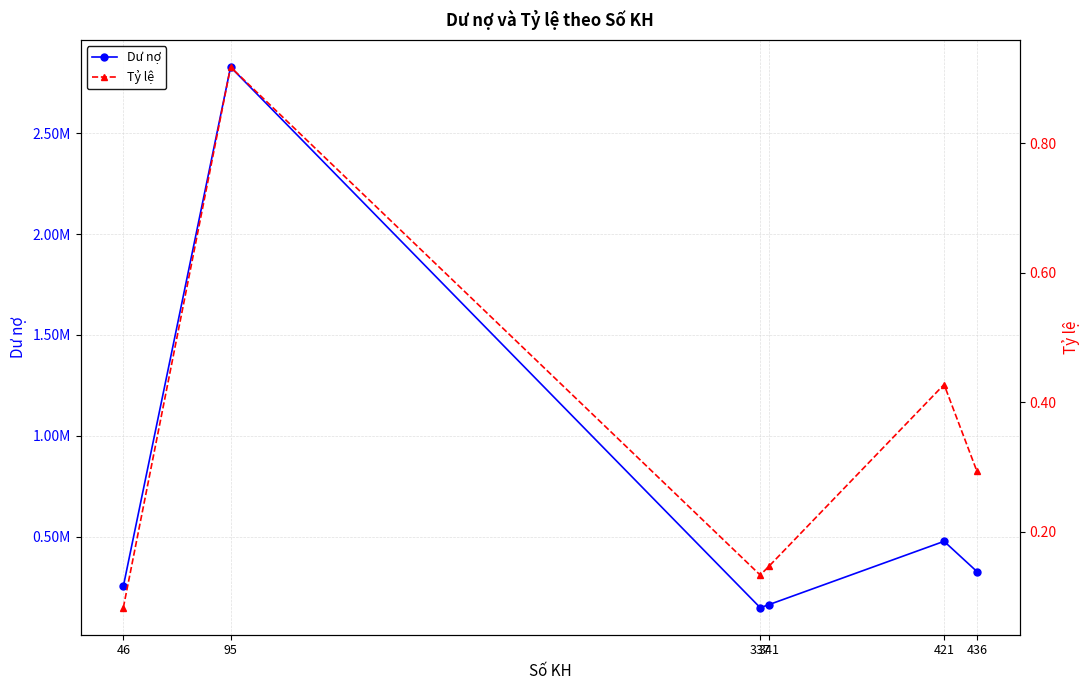

At which label does Dư nợ first exceed 327820?

95